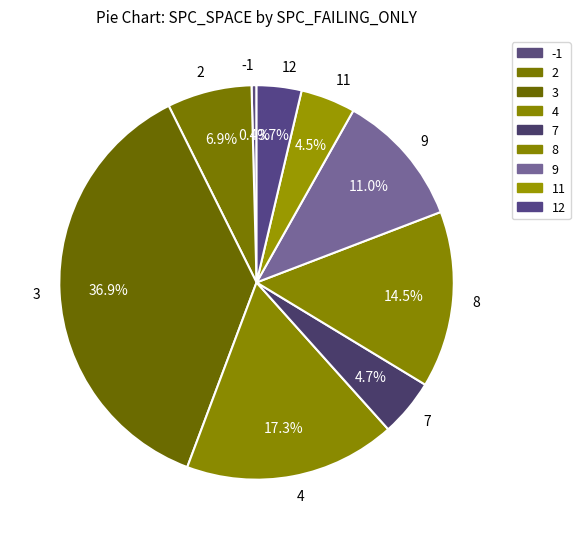

The 3 slice represents 19% of the pie. True or false?

False